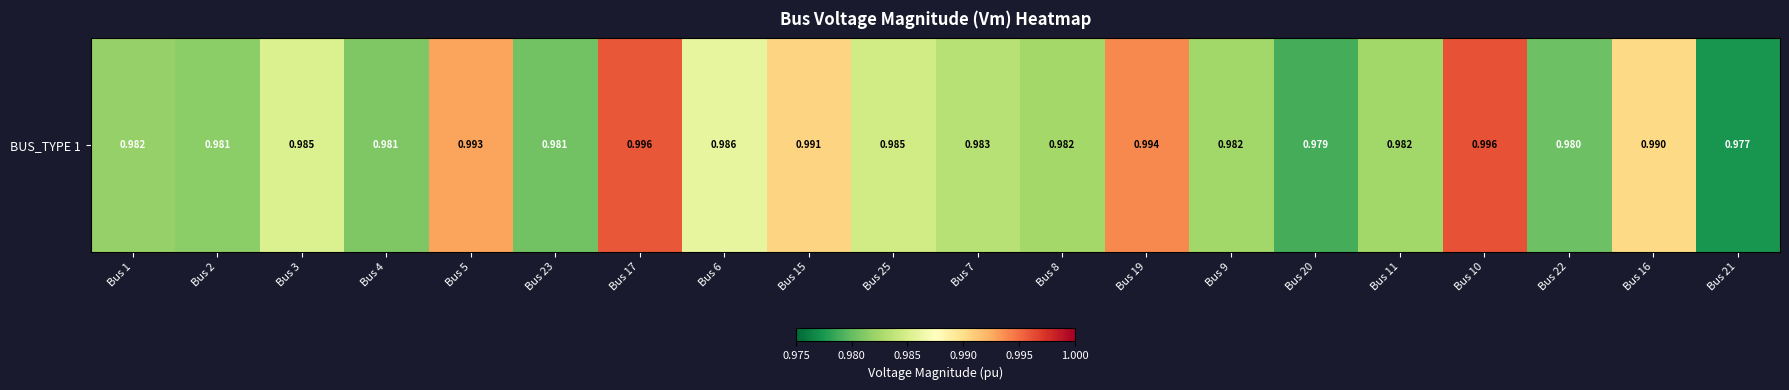

What is the average value?

1.0